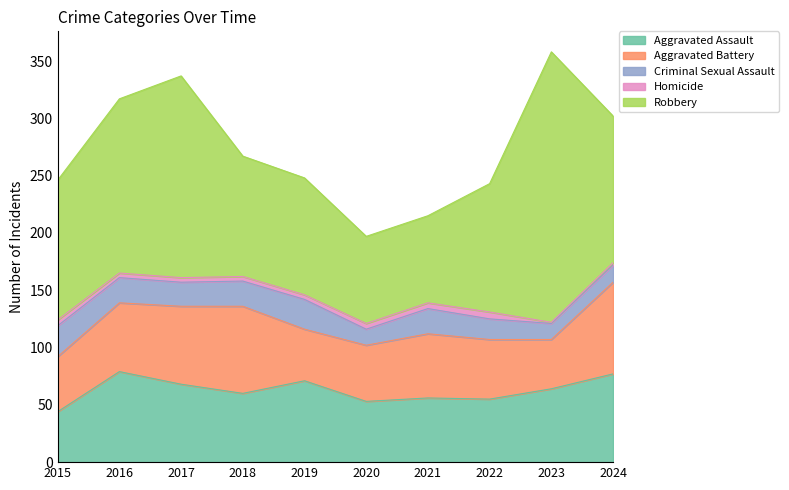

What value does the Criminal Sexual Assault series have at 2021, to the nearest 5?

20